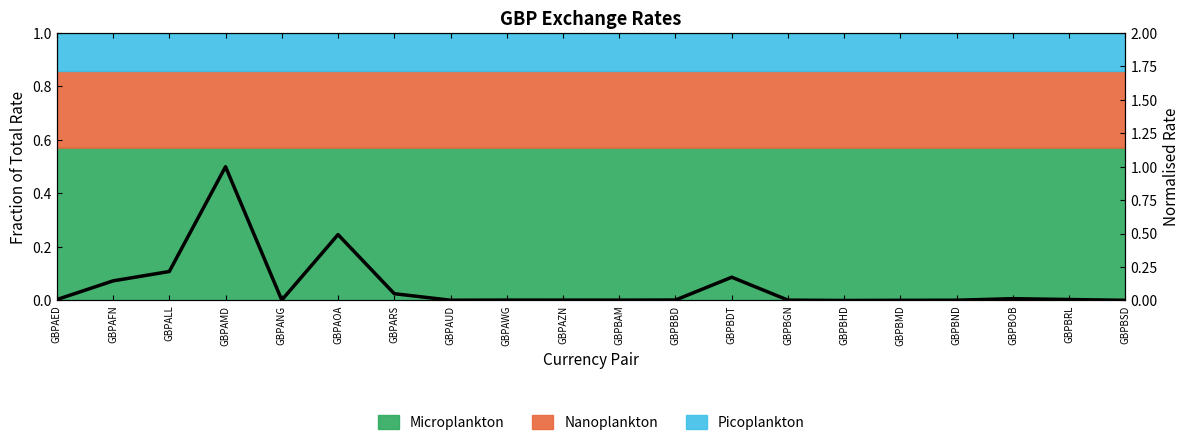

What is the difference between the second highest and second lowest values?

0.5